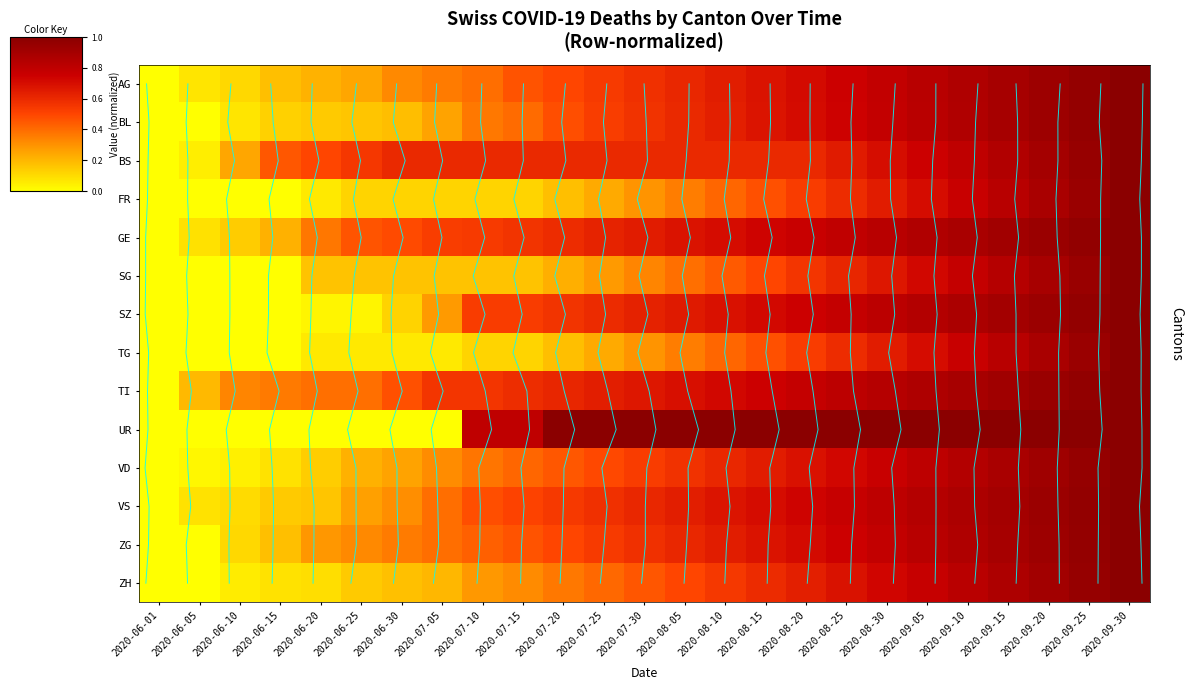

Which series has the largest total across all categories?

UR